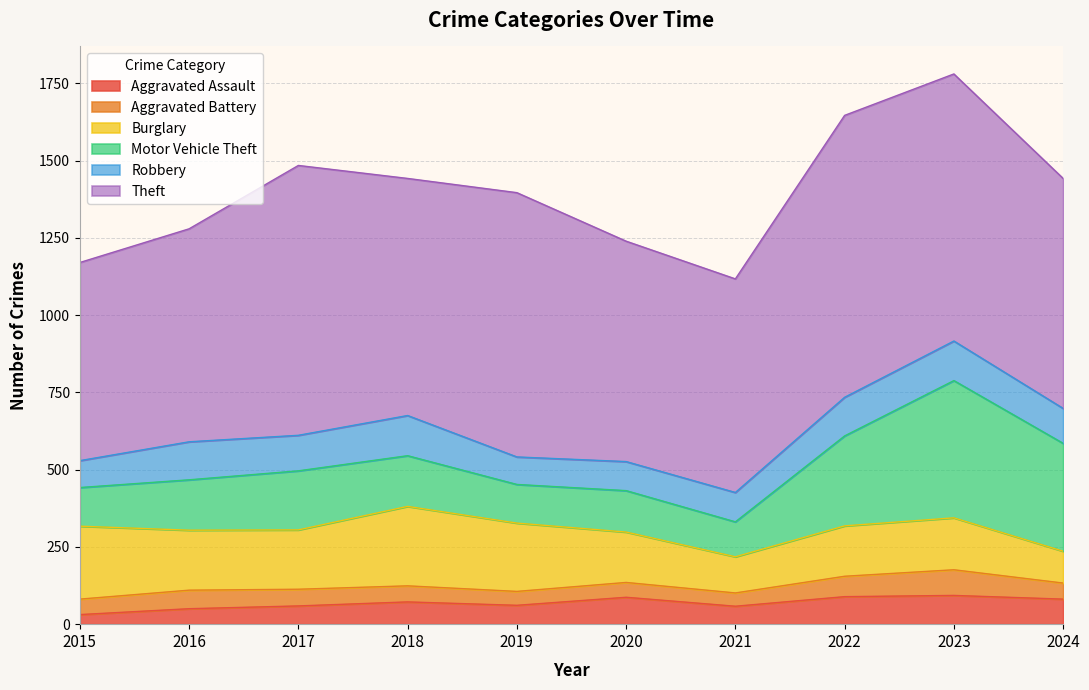

What is the difference between the second highest and minimum values in the Motor Vehicle Theft series?

236